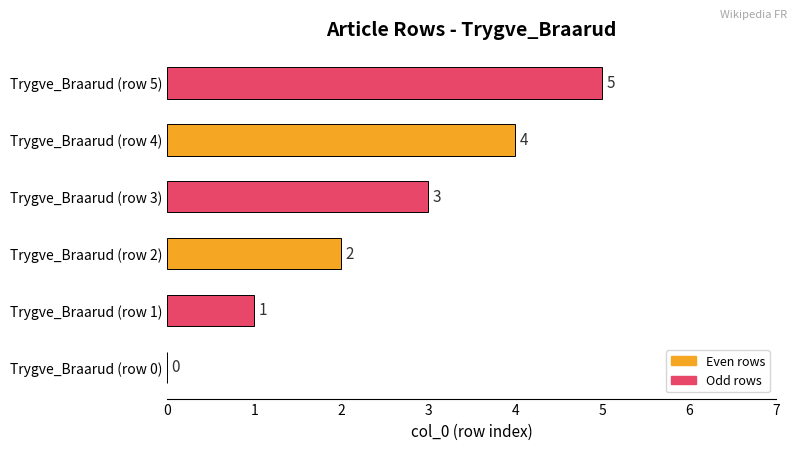

At which label is the value closest to 2?

Trygve_Braarud (row 2)